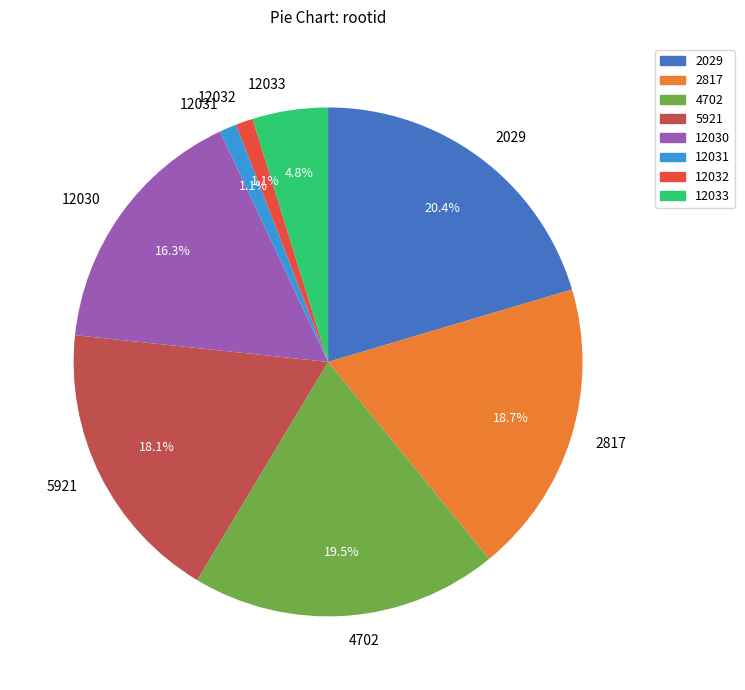

Is it true that 4702 is 7% of the pie?

False